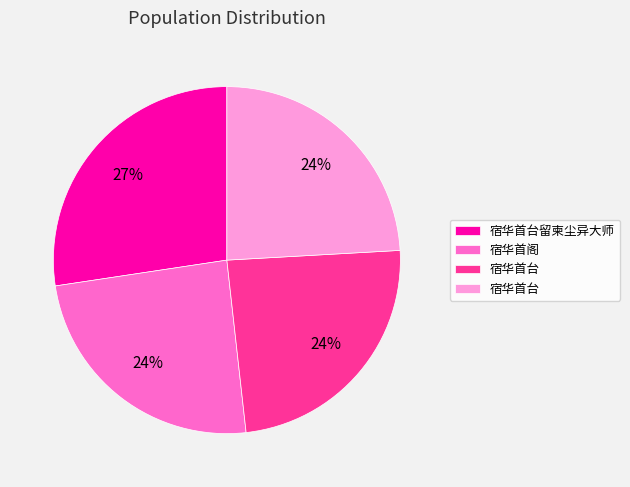

Is there any slice that represents more than half of the pie?

No